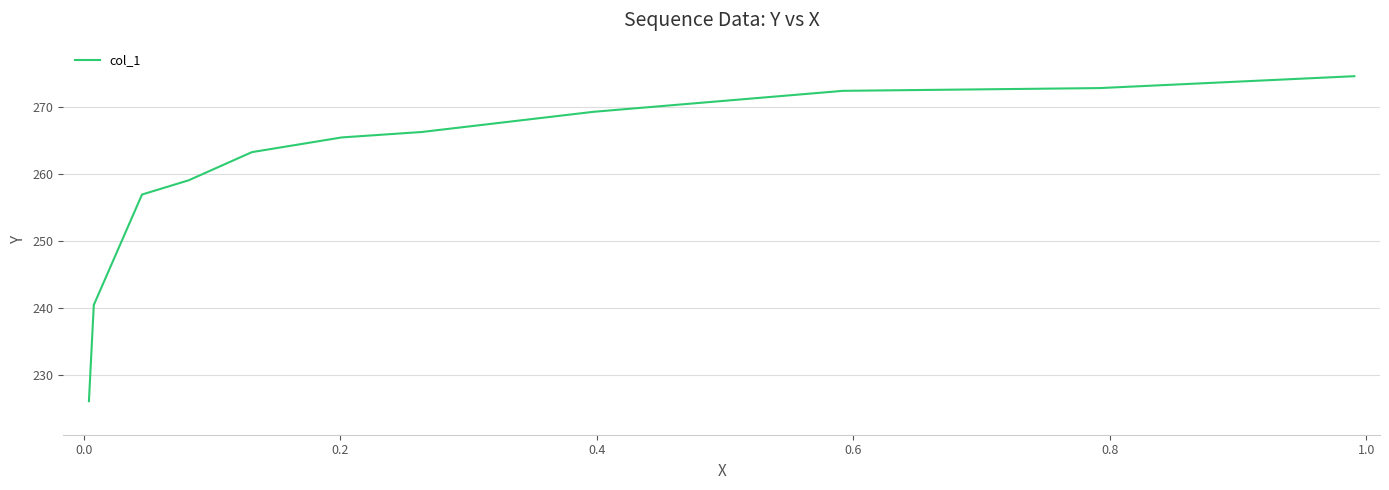

Count the number of data series in this chart.

1